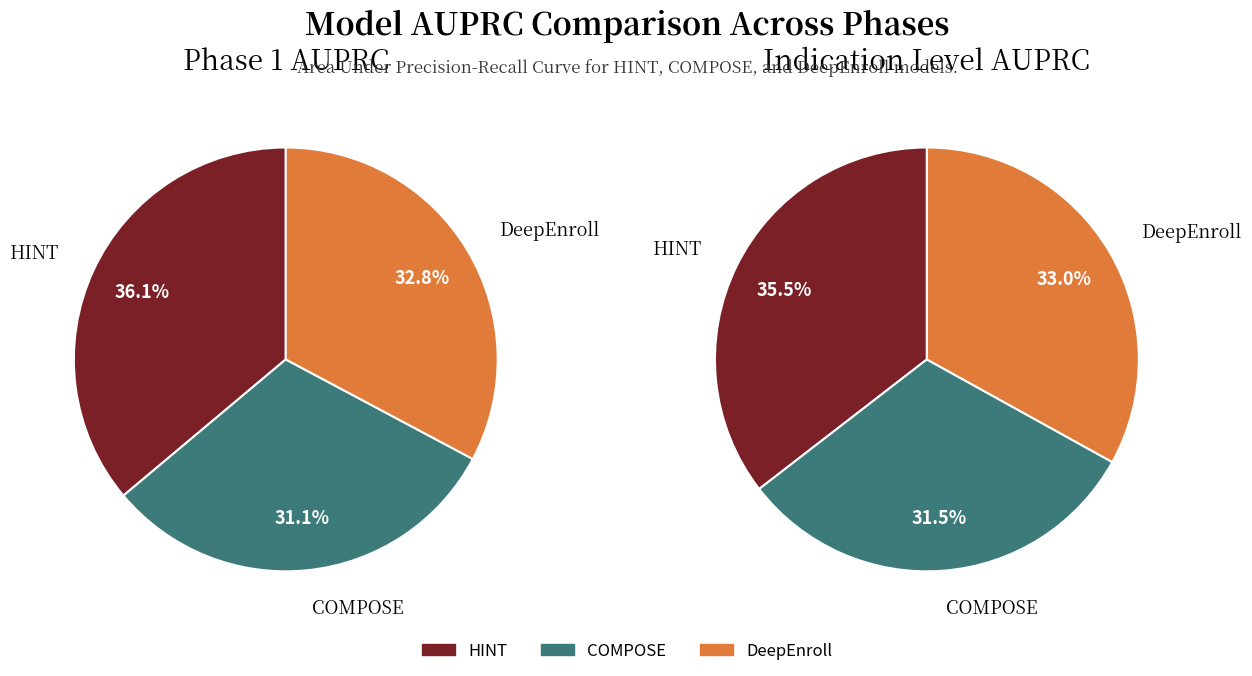

Does any single category account for the majority?

No